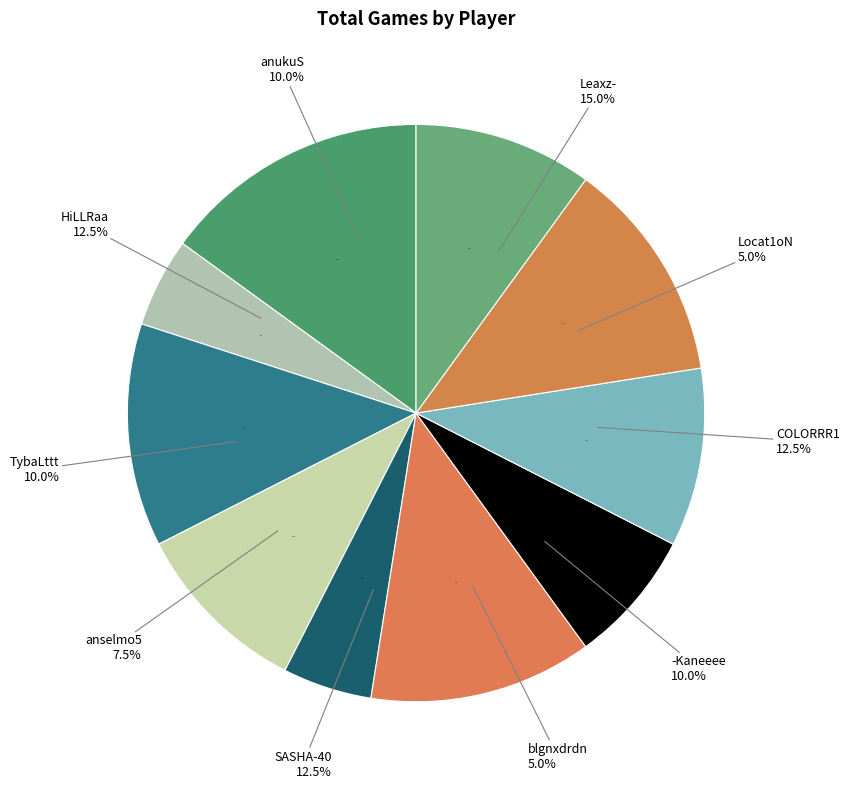

The blgnxdrdn slice represents 5% of the pie. True or false?

True